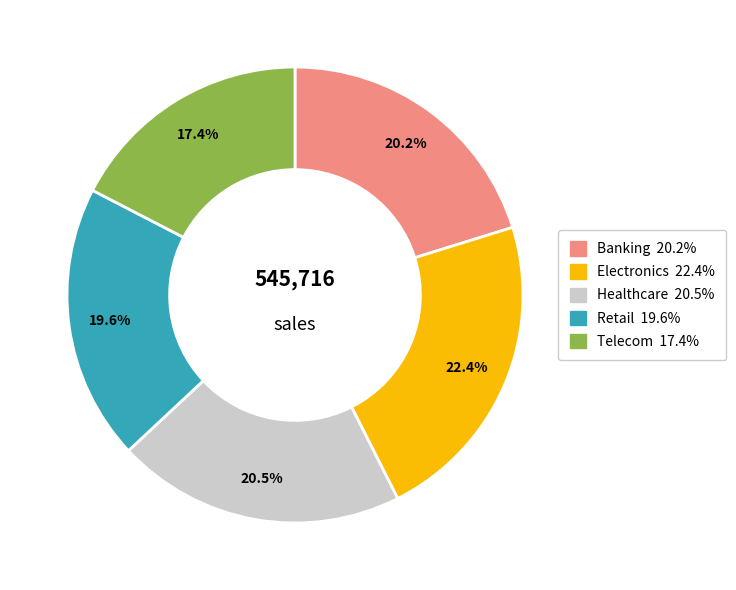

The Banking slice represents 20% of the pie. True or false?

True